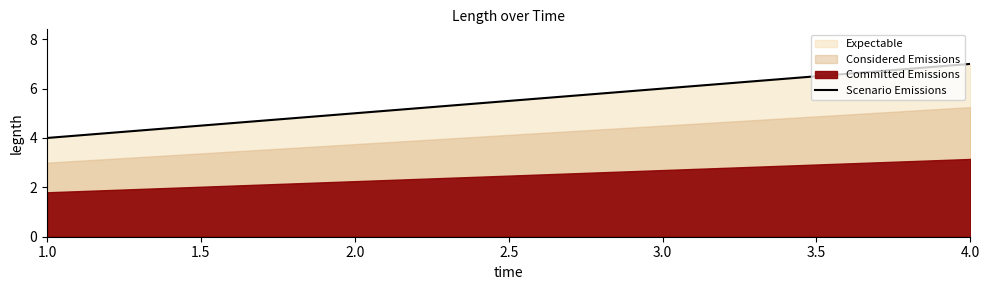

What is the highest value of the Scenario Emissions series?

7